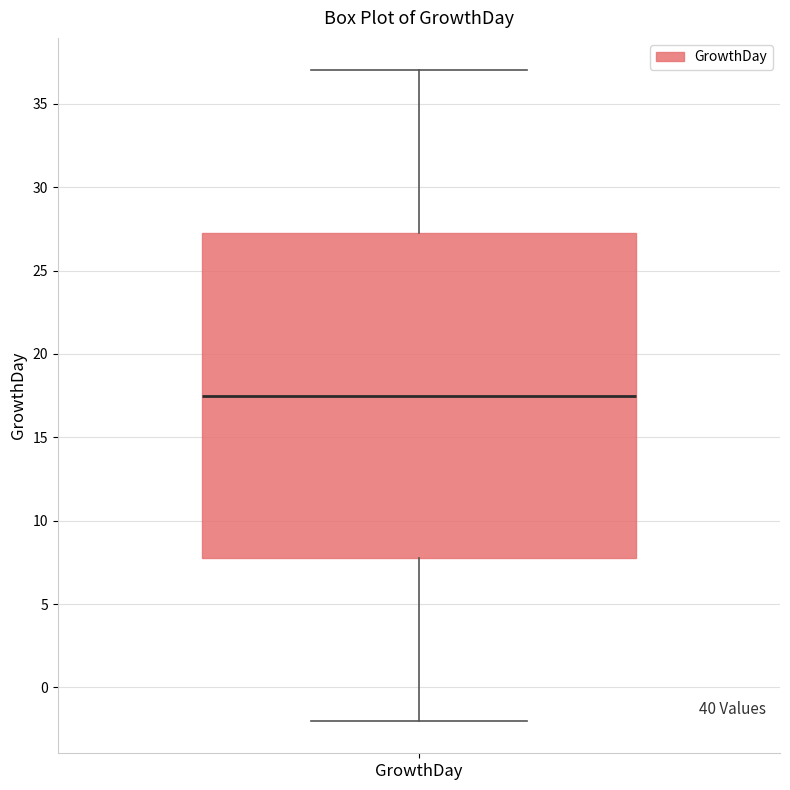

Read this box plot against the y-axis: the position of the median line, the range covered by the box, and the ends of both whiskers. The values are not printed on the chart, so give them approximately, as read against the axis.

median 17.5, box 8.0 to 27.5, whiskers -2.0 to 37.0